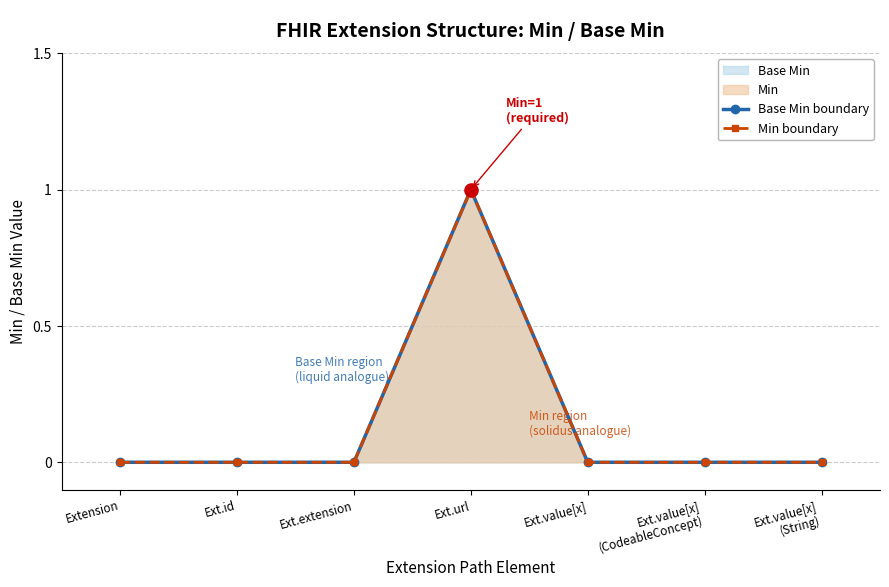

Which series has the largest Y range (max minus min)?

Base Min boundary